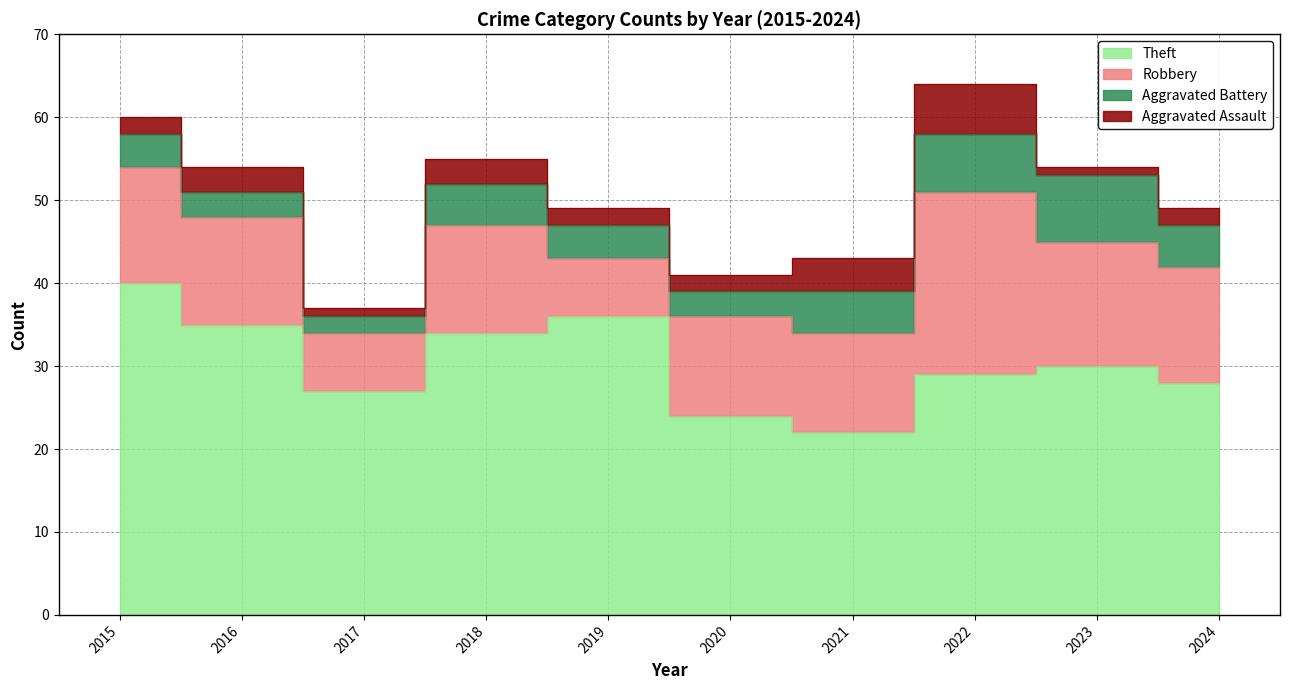

What is the value of the Aggravated Assault point at the 9th from the left?

1